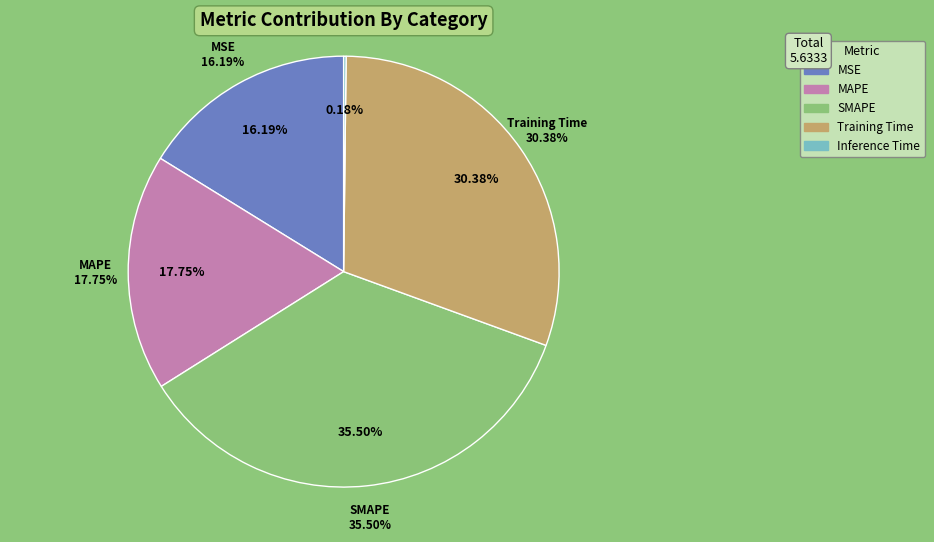

Is Training Time the majority of the pie?

No